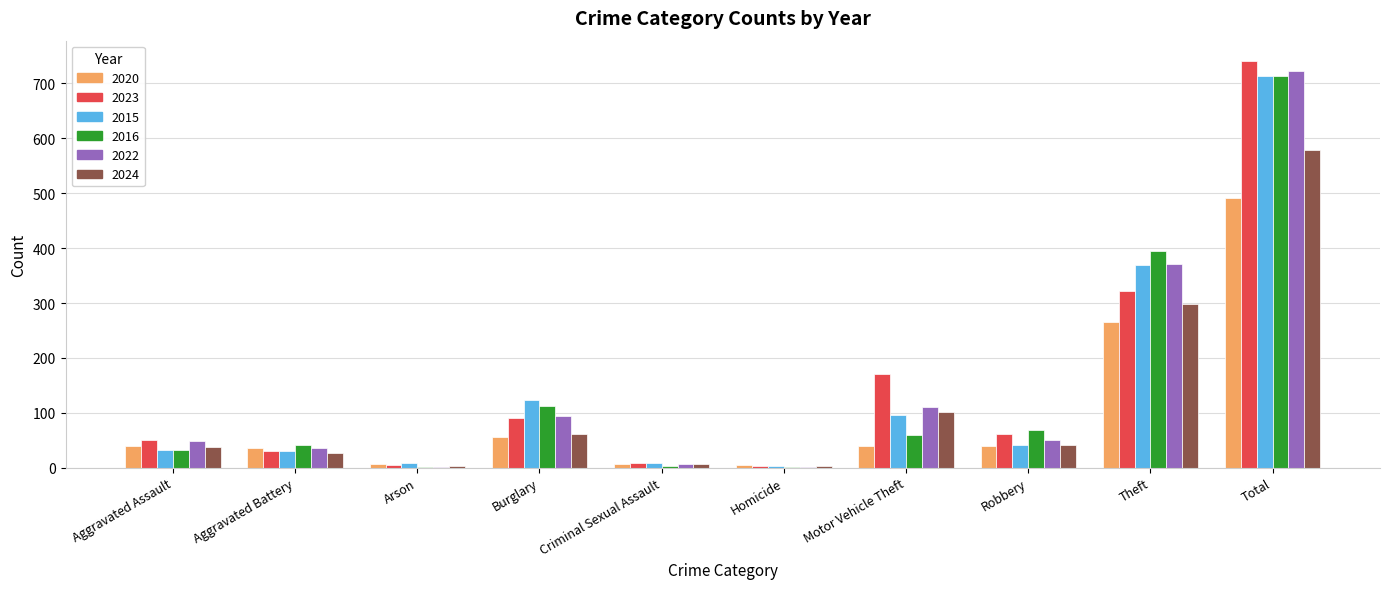

Which label corresponds to the largest value in the chart?

Total